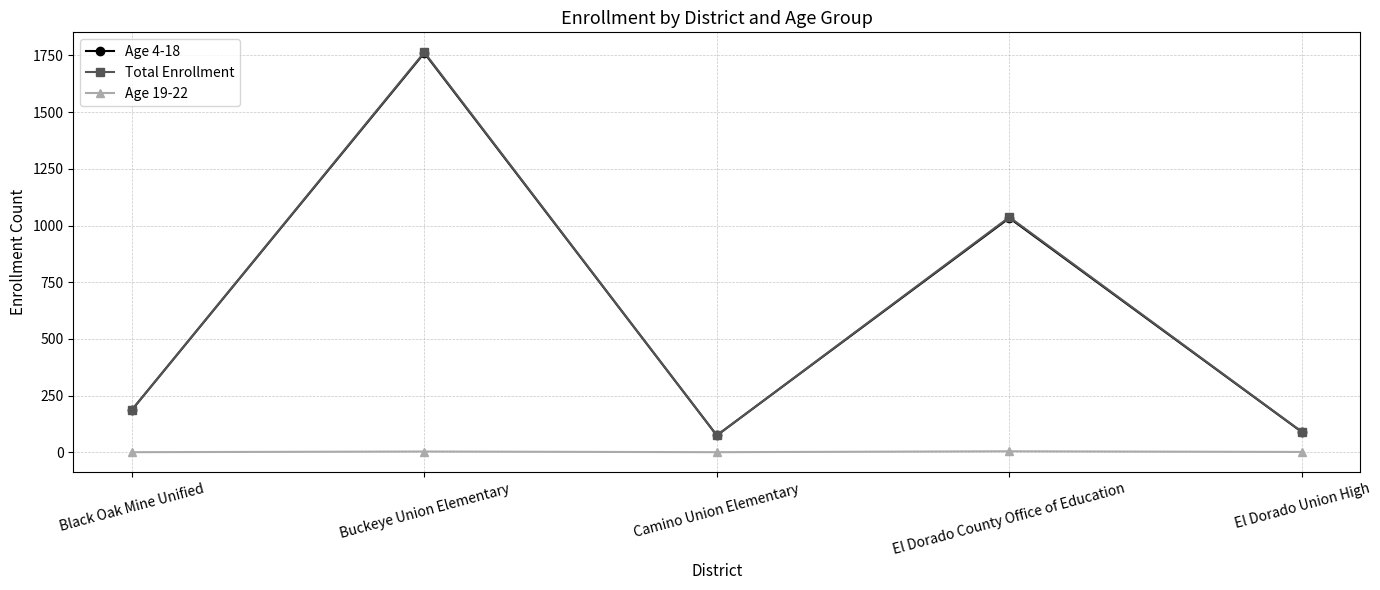

At how many categories does at least one series exceed 1352?

1